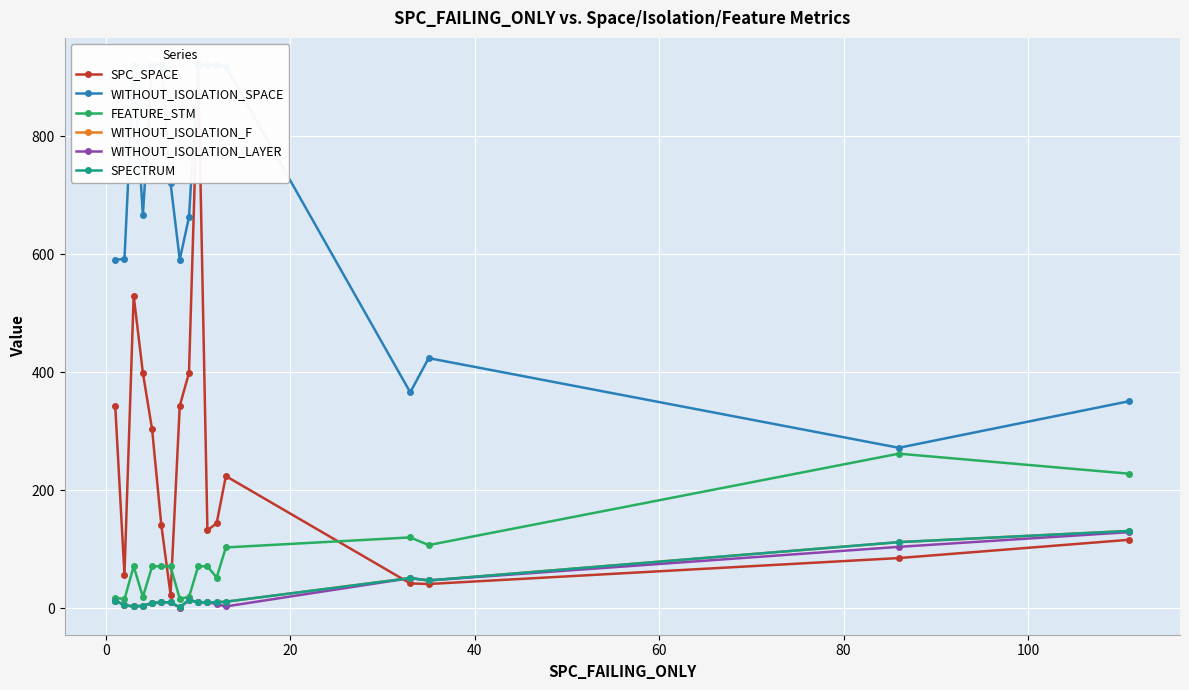

Count the number of categories in the chart.

17